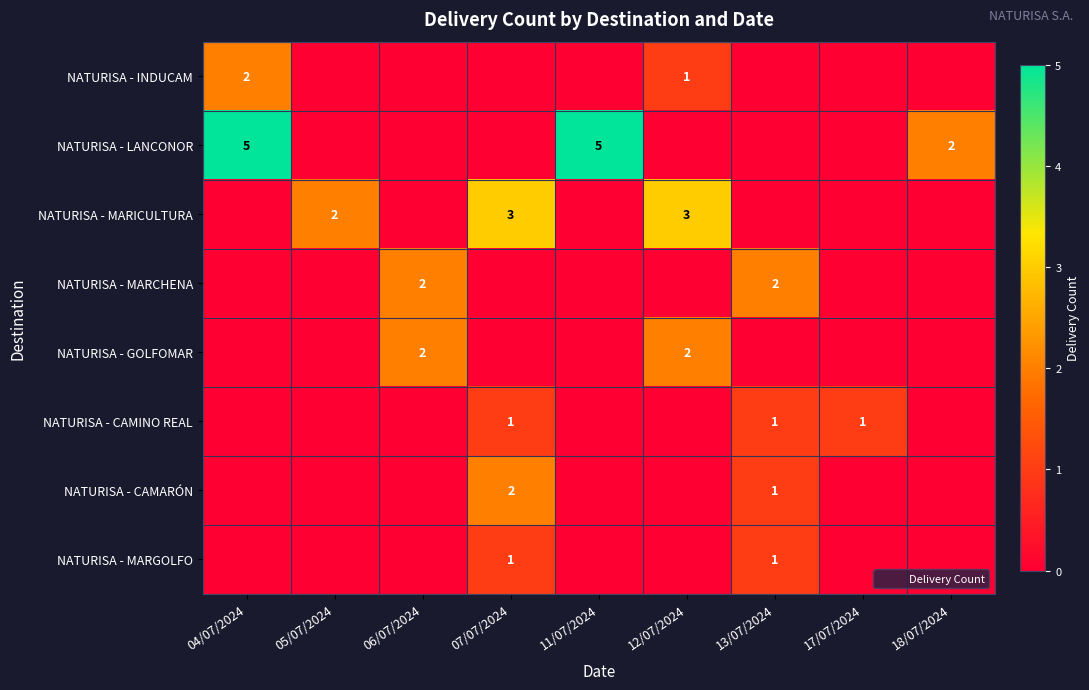

What is the sum of all NATURISA - MARICULTURA values?

8